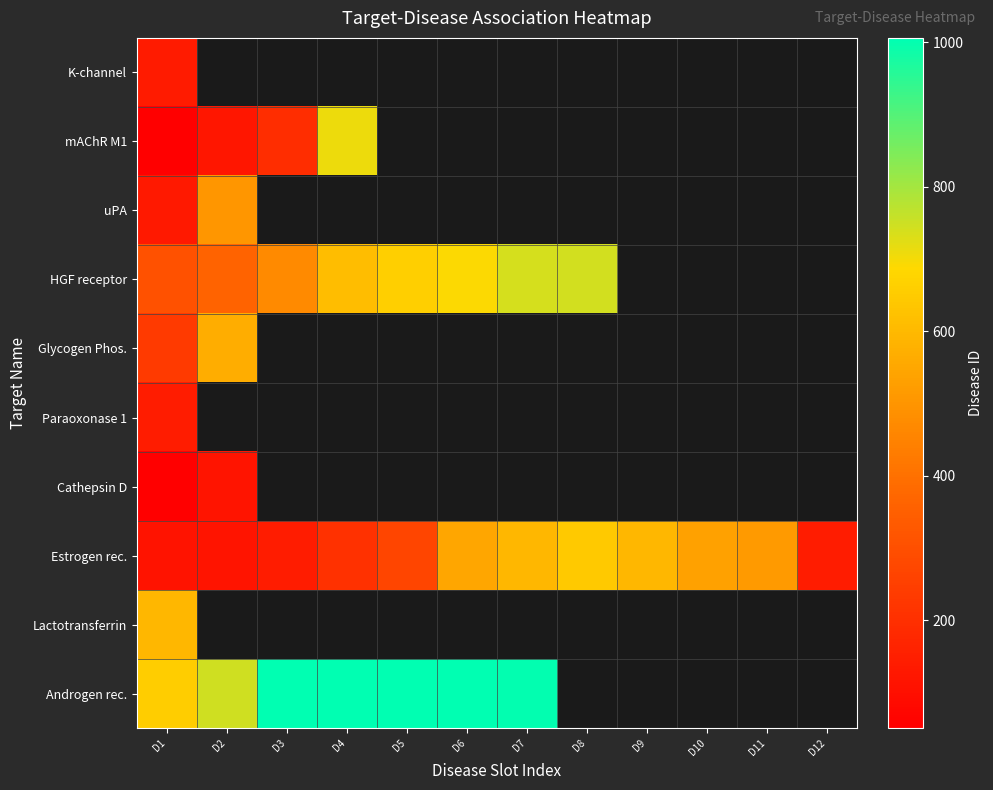

The value of Estrogen rec. at D8 is 647.0. True or false?

True